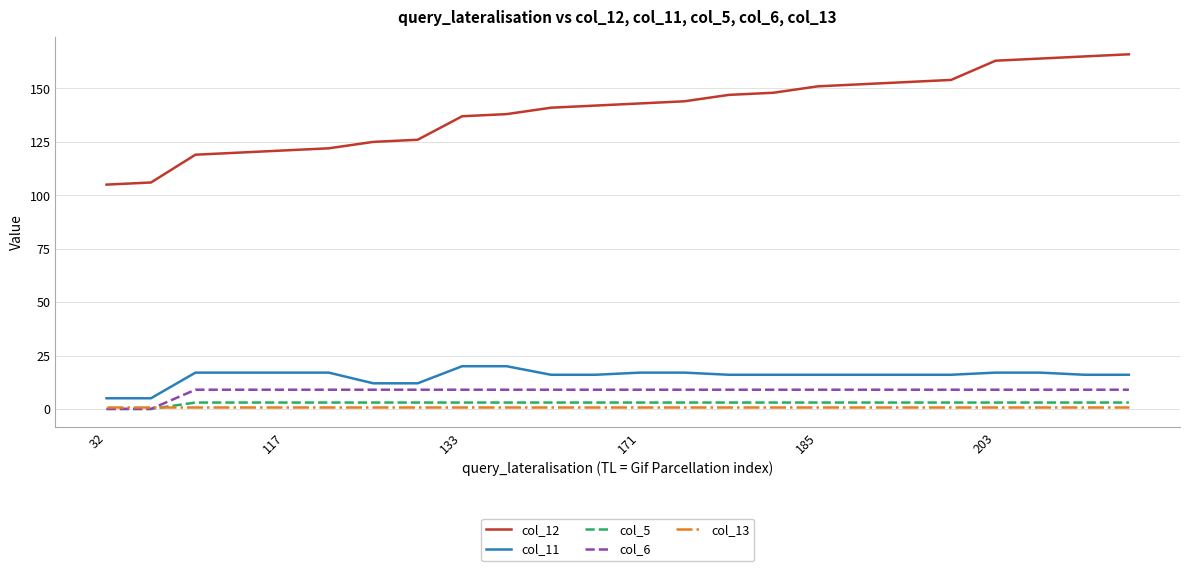

Which series has the largest total across all categories?

col_12